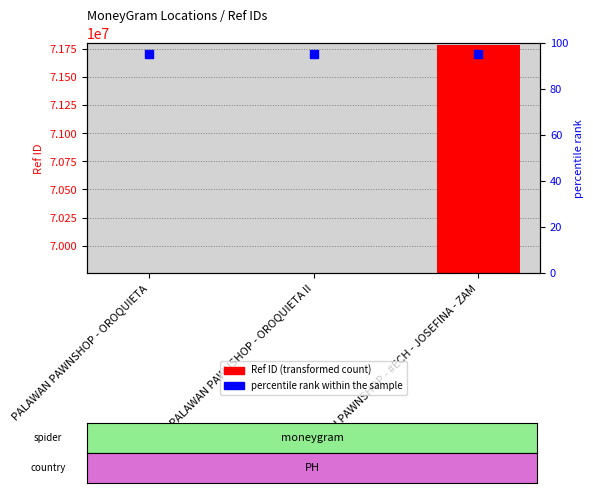

At how many categories does at least one series exceed 51222652?

3